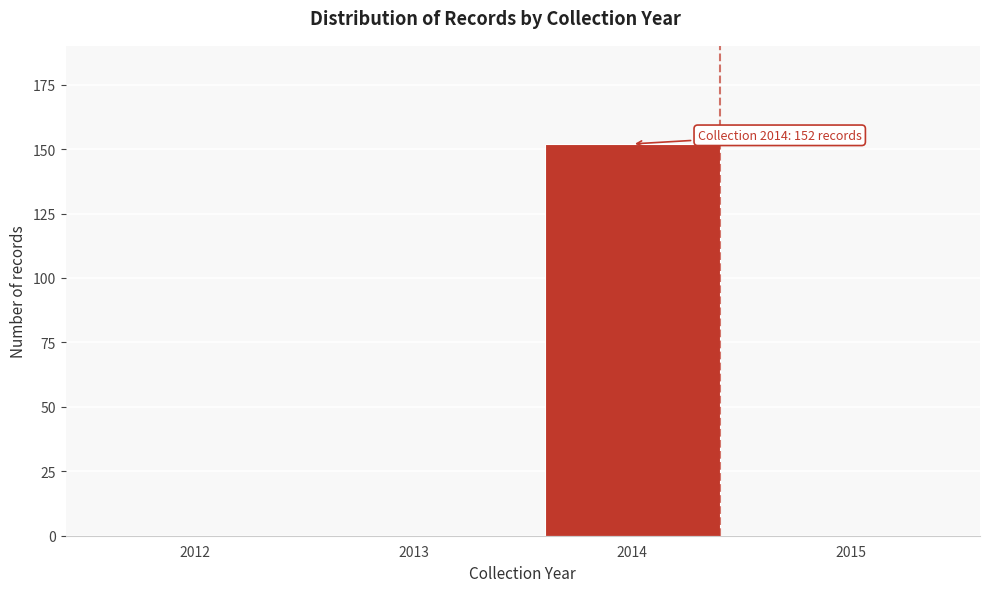

Reading left to right, what are all the values shown in this chart?

2012=0	2013=0	2014=152	2015=0